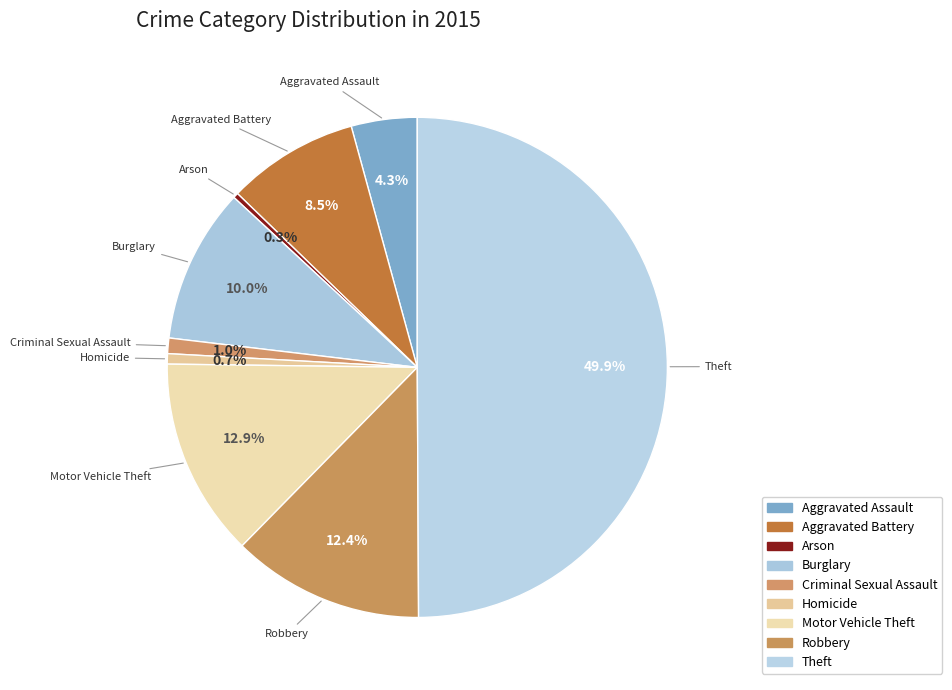

To the nearest percent, what is the combined percentage of Criminal Sexual Assault and Robbery?

13%